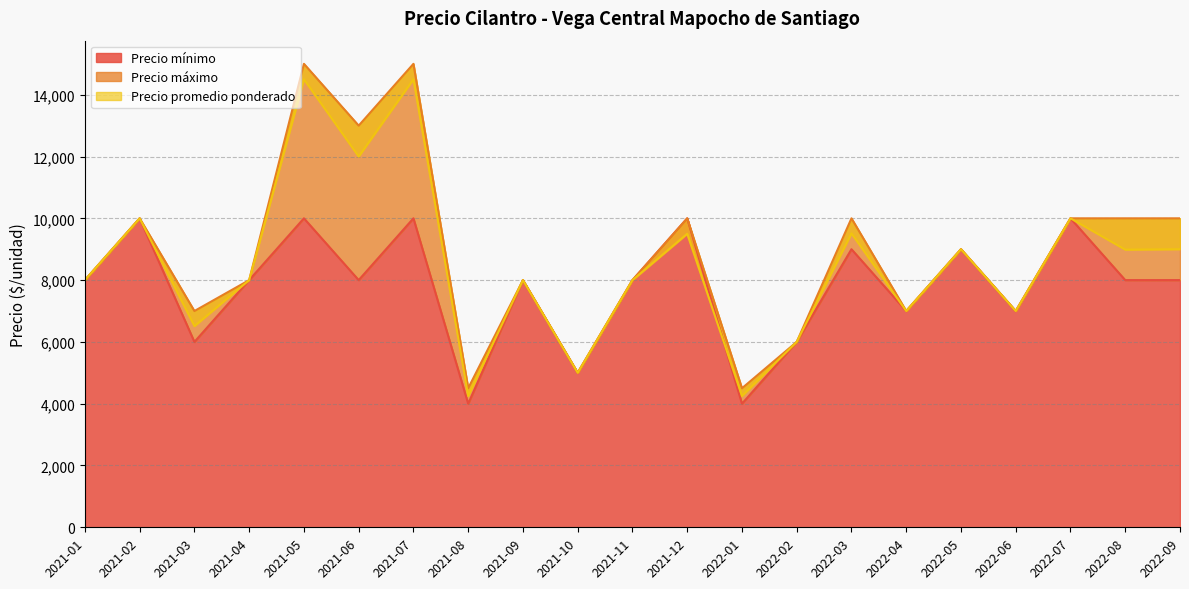

Reading right to left, what are all the values shown in this chart?

Precio mínimo: 8000	8000	10000	7000	9000	7000	9000	6000	4000	10000	8000	5000	8000	4000	10000	8000	10000	8000	6000	10000	8000
Precio máximo: 10000	10000	10000	7000	9000	7000	10000	6000	4500	10000	8000	5000	8000	4500	15000	13000	15000	8000	7000	10000	8000
Precio promedio ponderado: 9000	8987	10000	7000	9000	7000	9512	6000	4250	9500	8000	5000	8000	4250	14500	12000	14500	8000	6512	10000	8000